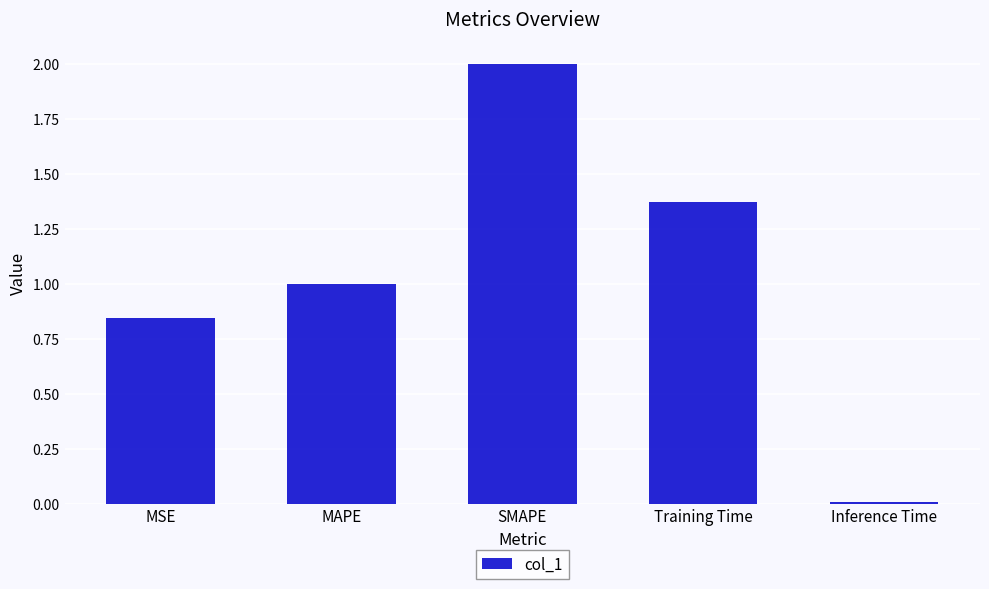

What value does the data have at SMAPE?

2.0